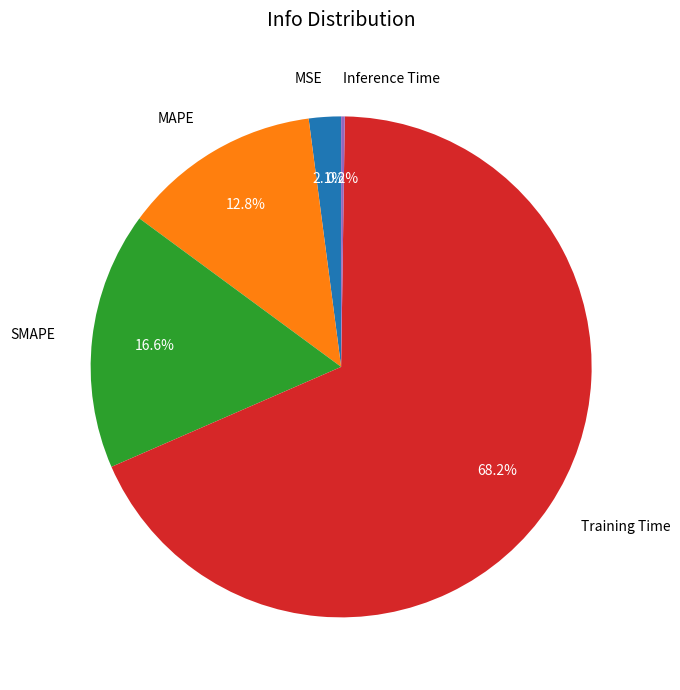

Which slice is the largest?

Training Time